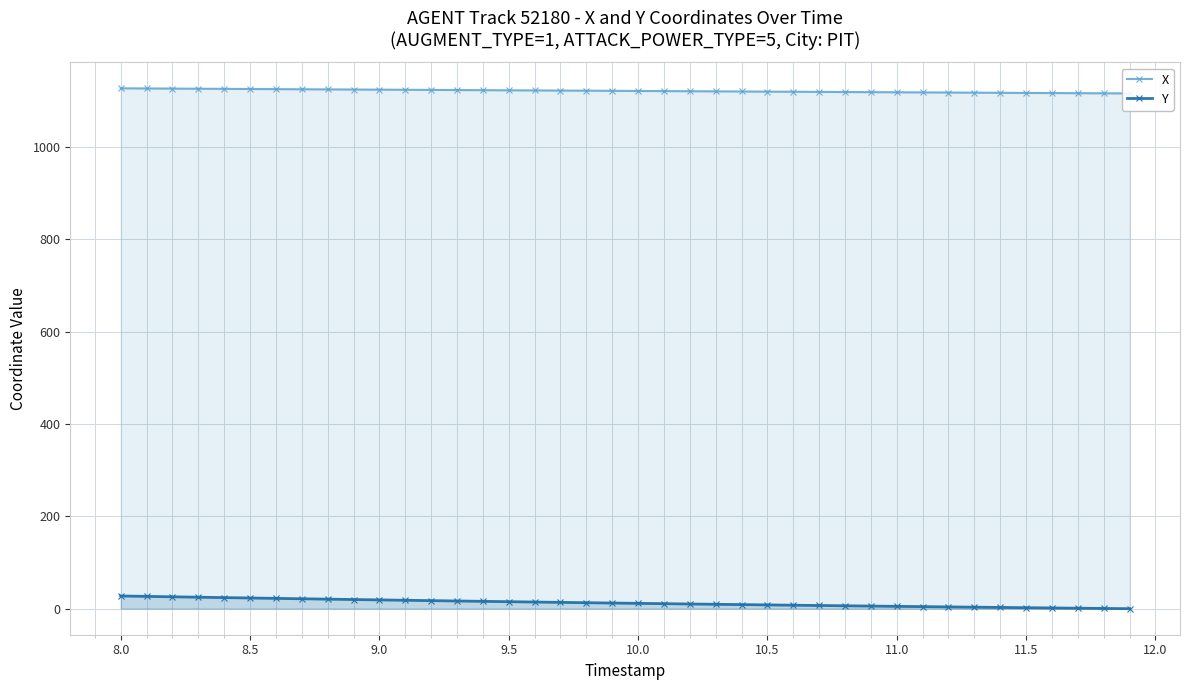

Between 25 and 8.0, which is larger?

8.0